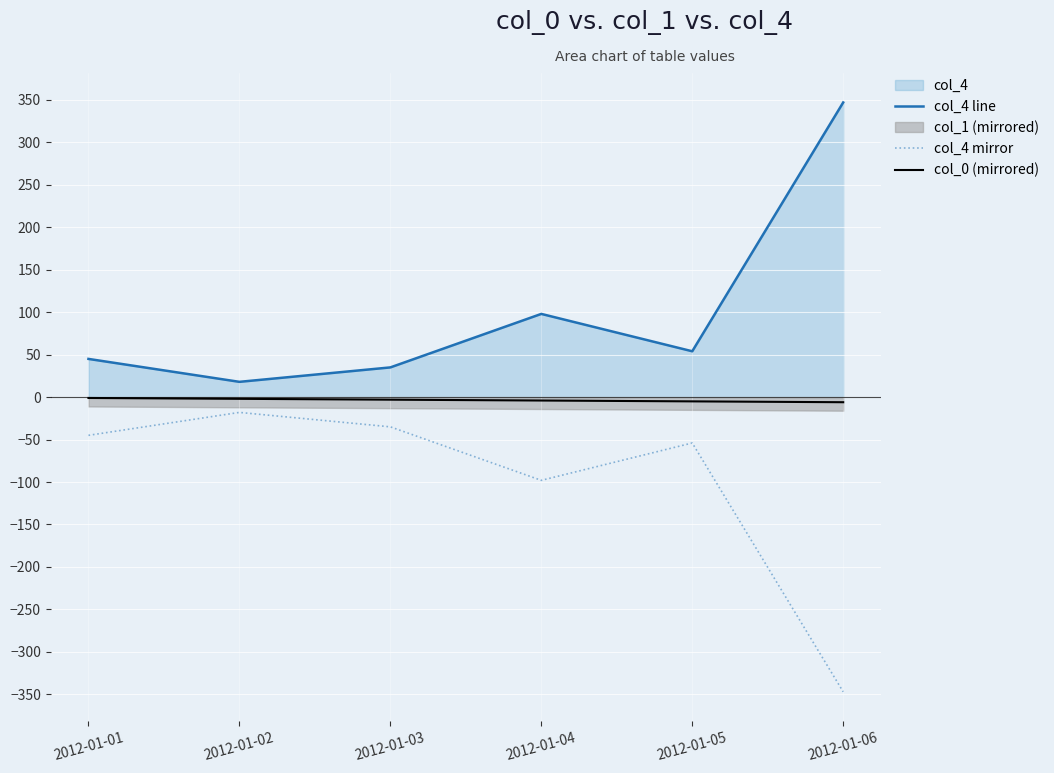

True or false: col_4 mirror and col_0 (mirrored) intersect in this chart.

False